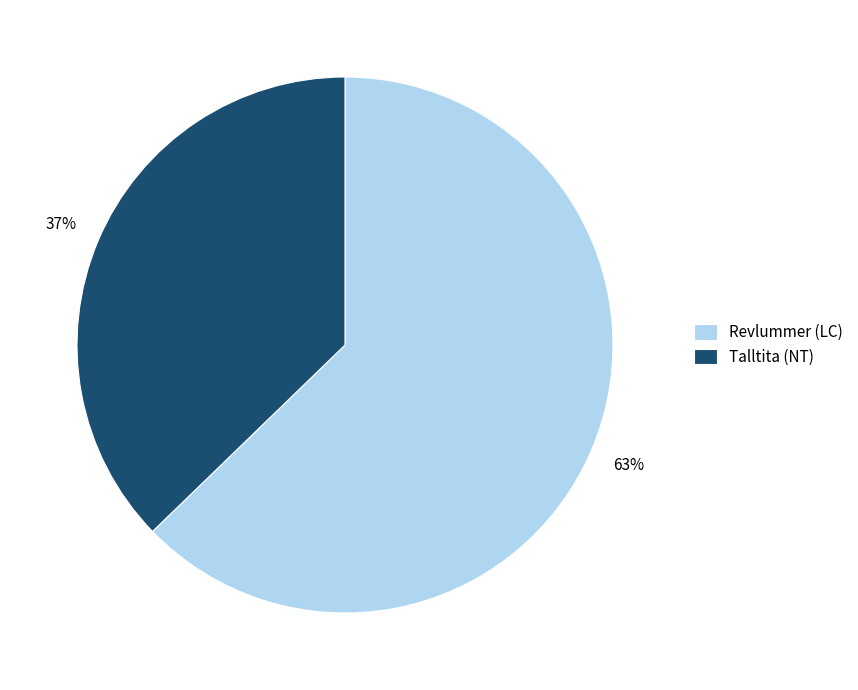

How many slices are in this pie chart?

2